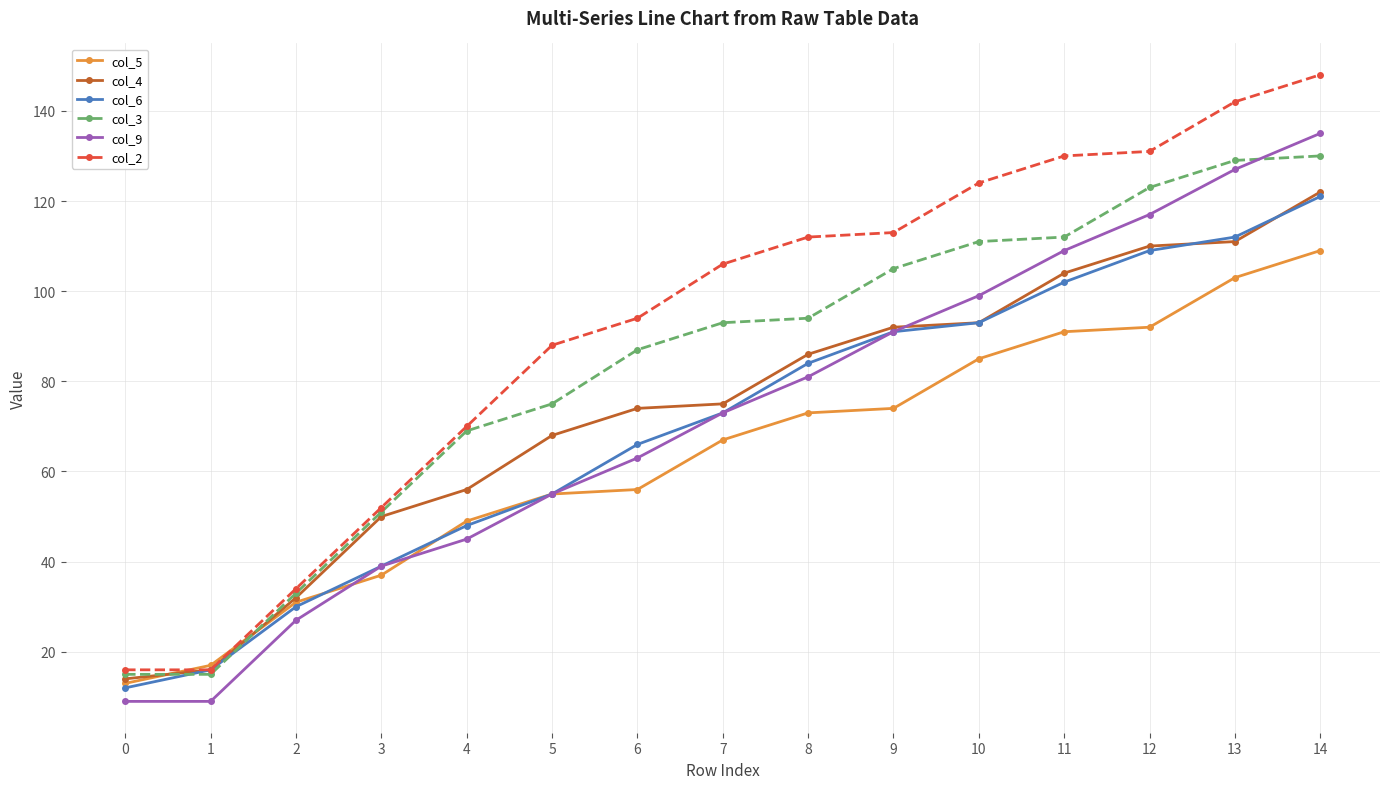

True or false: col_9 has more than 1 interior local peaks.

False